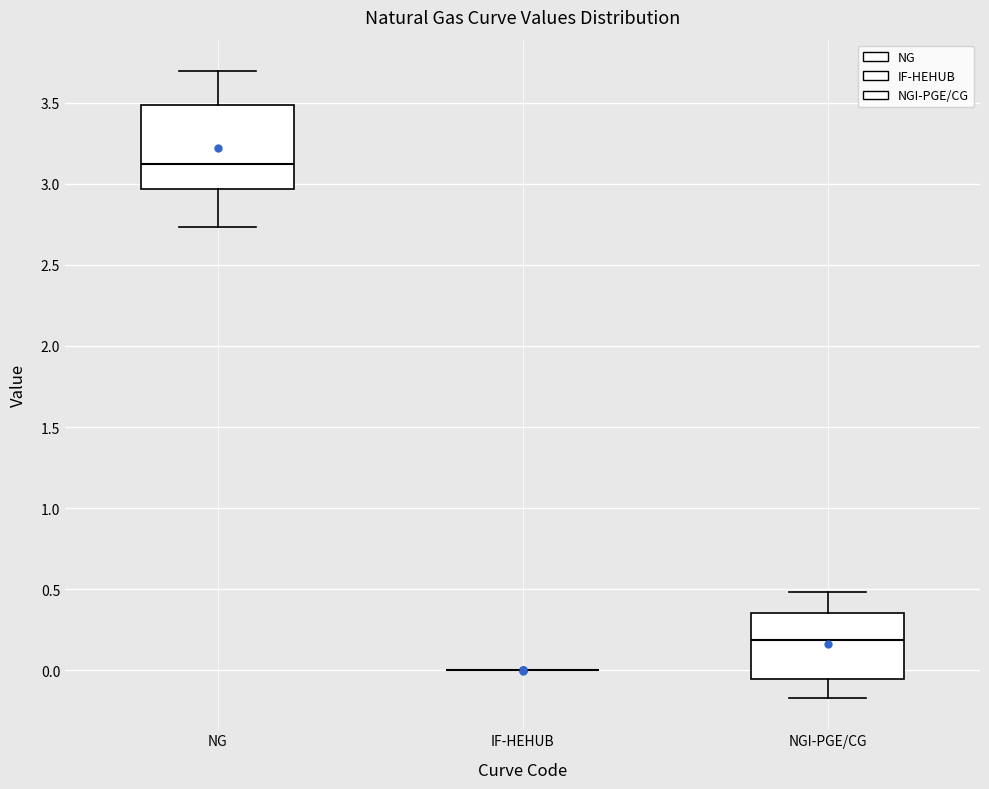

Reading left to right, read every box against the y-axis: the position of its median line, the range the box covers, and the ends of its whiskers. The values are not printed on the chart, so give them approximately, as read against the axis.

NG: median 3.10, box 2.95 to 3.50, whiskers 2.75 to 3.70
IF-HEHUB: box collapsed to a line at 0.00, whiskers 0.00 to 0.00
NGI-PGE/CG: median 0.20, box -0.05 to 0.35, whiskers -0.15 to 0.50